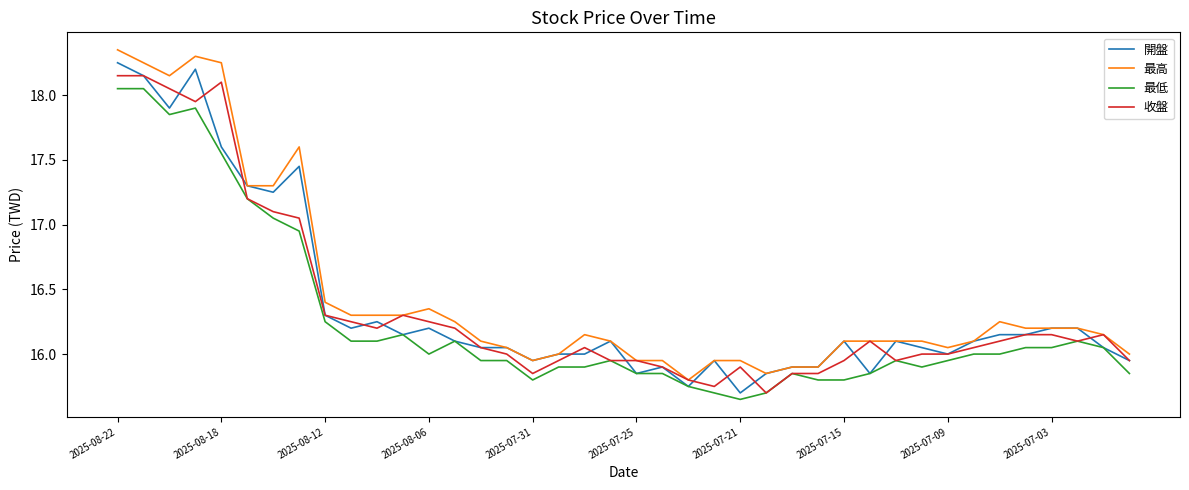

Reading left to right, what are all the values shown in this chart?

開盤: 18.2	18.1	17.9	18.2	17.6	17.3	17.2	17.4	16.3	16.2	16.2	16.1	16.2	16.1	16.1	16.1	15.9	16.0	16.0	16.1	15.8	15.9	15.8	15.9	15.7	15.8	15.9	15.9	16.1	15.8	16.1	16.1	16.0	16.1	16.1	16.1	16.2	16.2	16.1	15.9
最高: 18.4	18.2	18.1	18.3	18.2	17.3	17.3	17.6	16.4	16.3	16.3	16.3	16.4	16.2	16.1	16.1	15.9	16.0	16.1	16.1	15.9	15.9	15.8	15.9	15.9	15.8	15.9	15.9	16.1	16.1	16.1	16.1	16.1	16.1	16.2	16.2	16.2	16.2	16.1	16.0
最低: 18.1	18.1	17.9	17.9	17.6	17.2	17.1	16.9	16.2	16.1	16.1	16.1	16.0	16.1	15.9	15.9	15.8	15.9	15.9	15.9	15.8	15.8	15.8	15.7	15.7	15.7	15.8	15.8	15.8	15.8	15.9	15.9	15.9	16.0	16.0	16.1	16.1	16.1	16.1	15.8
收盤: 18.1	18.1	18.1	17.9	18.1	17.2	17.1	17.1	16.3	16.2	16.2	16.3	16.2	16.2	16.1	16.0	15.8	15.9	16.1	15.9	15.9	15.9	15.8	15.8	15.9	15.7	15.8	15.8	15.9	16.1	15.9	16.0	16.0	16.1	16.1	16.1	16.1	16.1	16.1	15.9